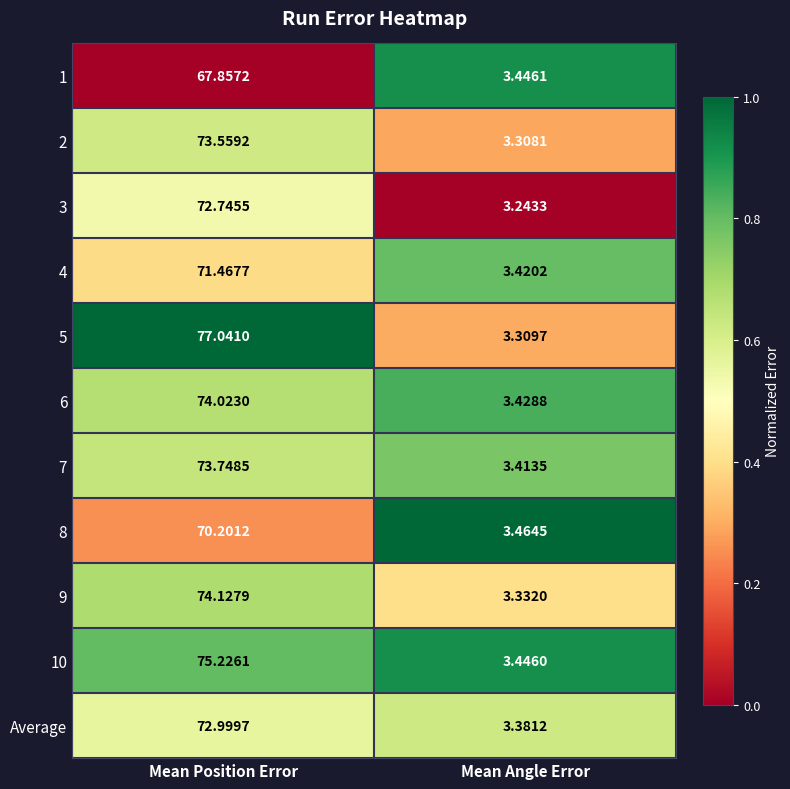

Where is 3 nearest to the value 37?

Mean Angle Error